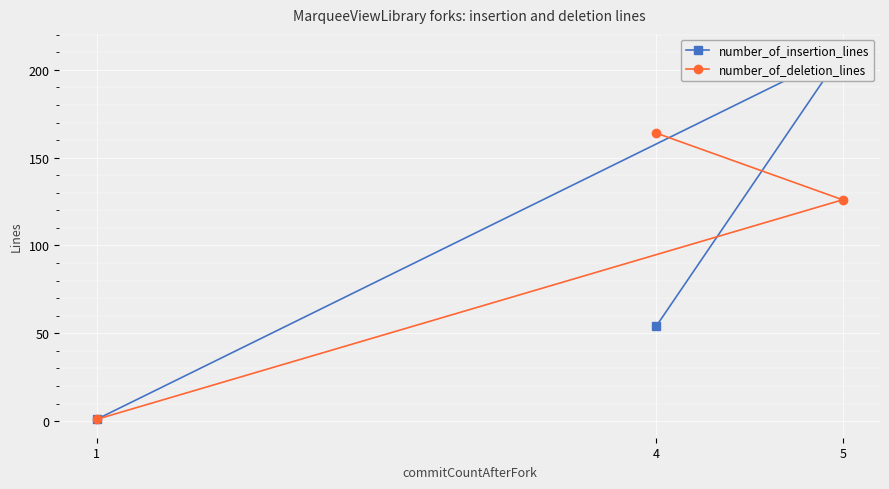

Is it true that number_of_insertion_lines equals 64 at 5?

False